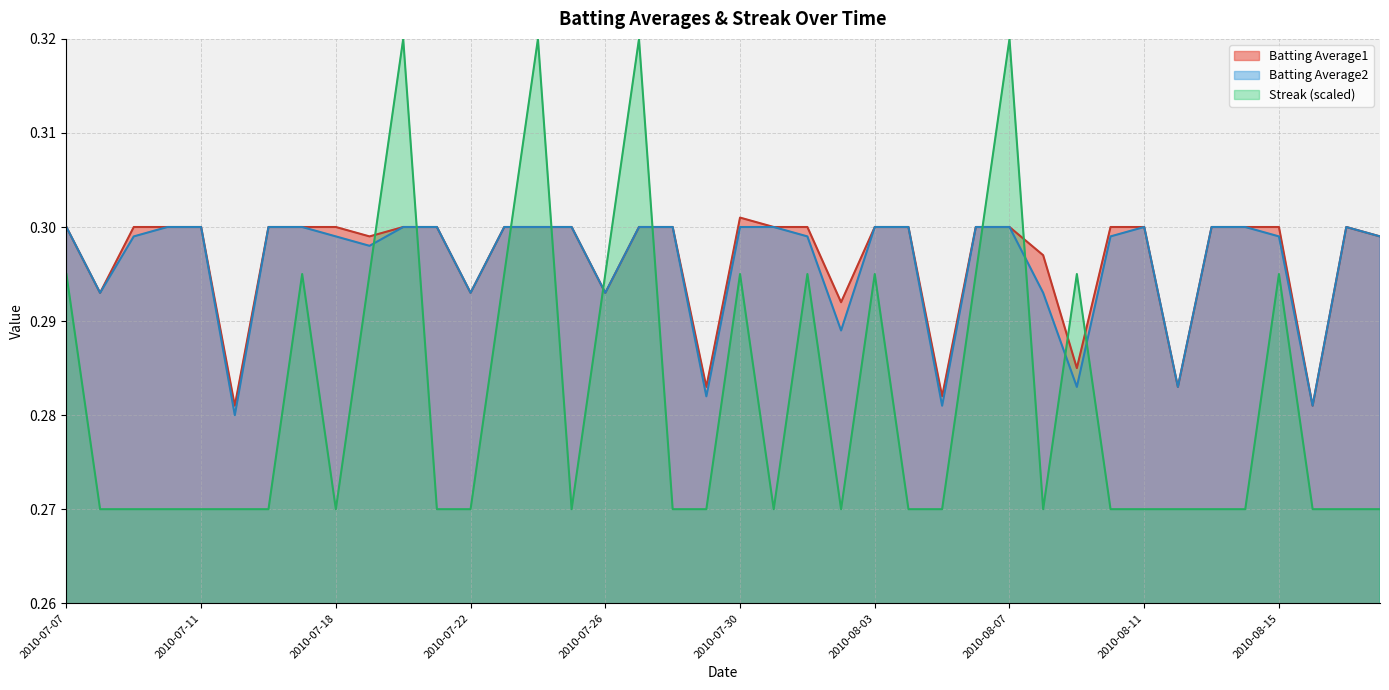

What is the total value across all series at 2010-08-02?

0.9